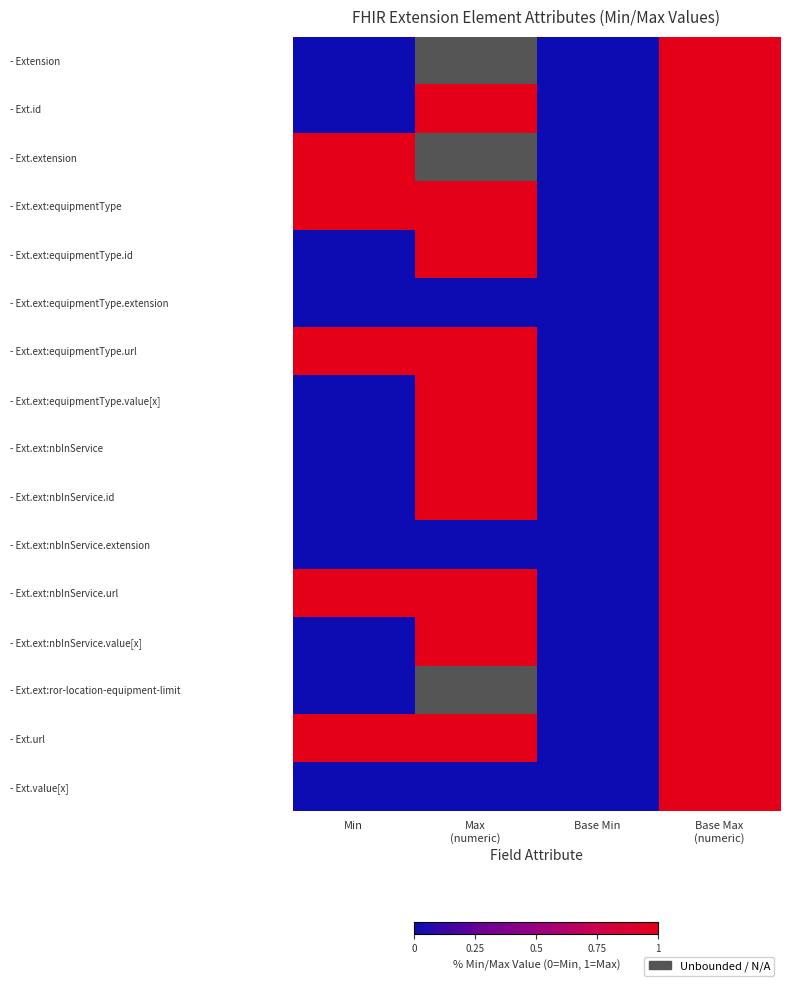

How many distinct data groups are displayed?

16